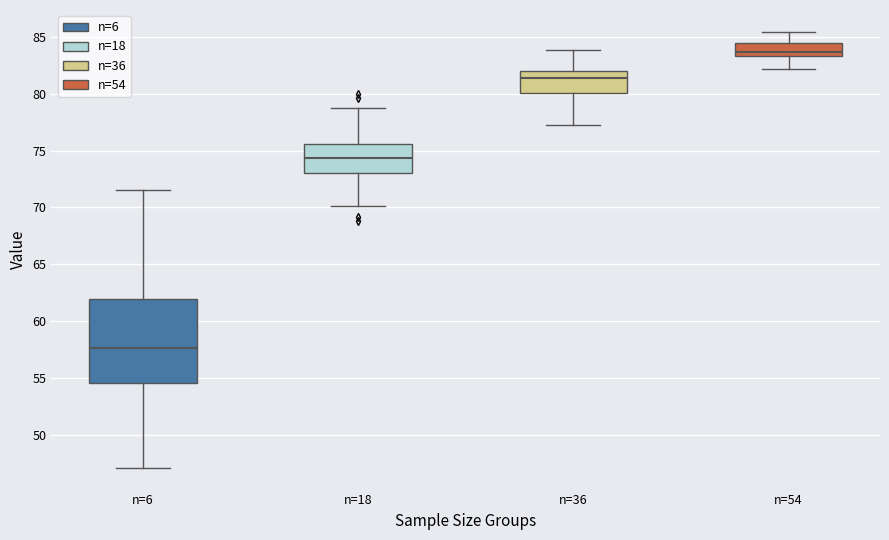

Comparing the boxes themselves (not the whiskers), which one is the tallest?

n=6